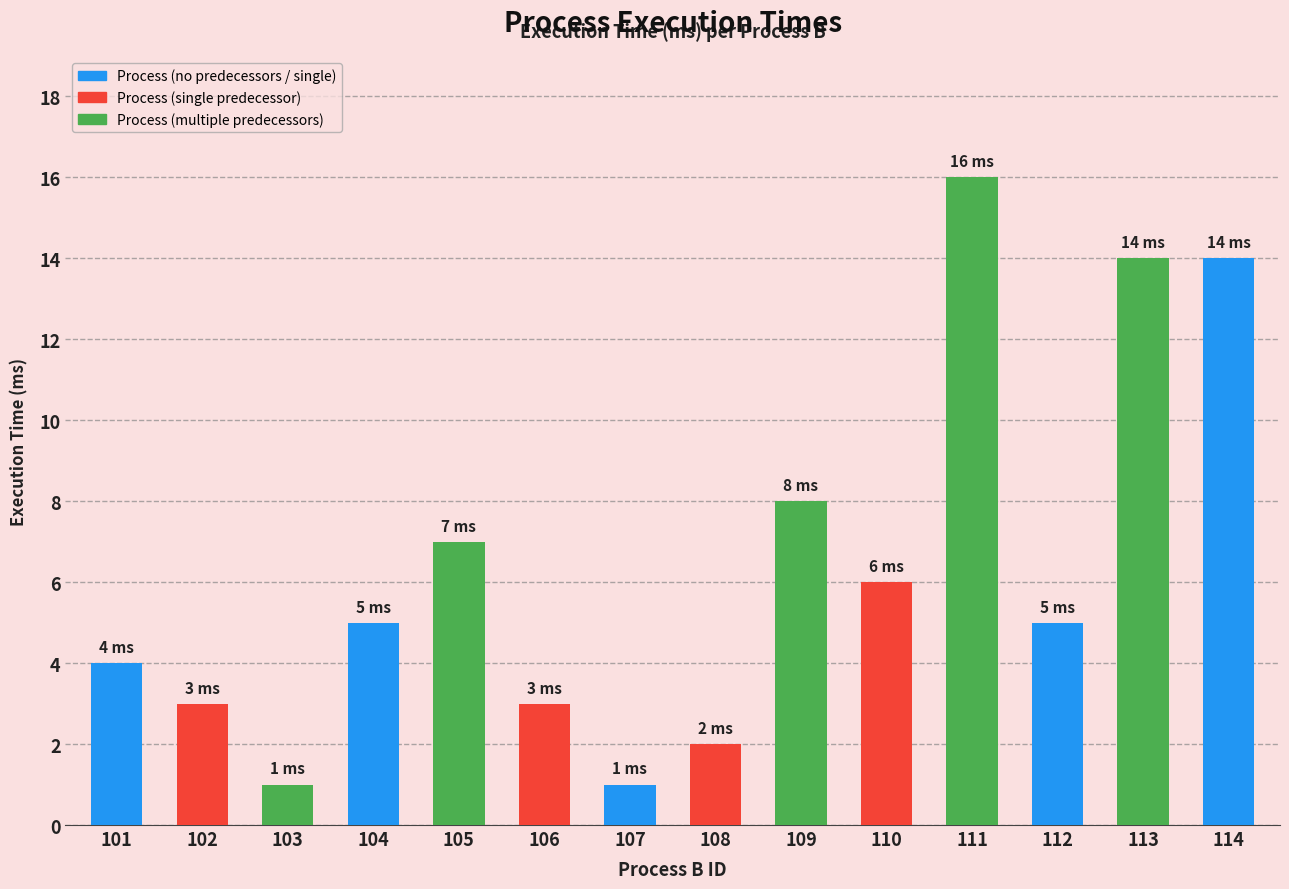

How many categories are shown in the chart?

14